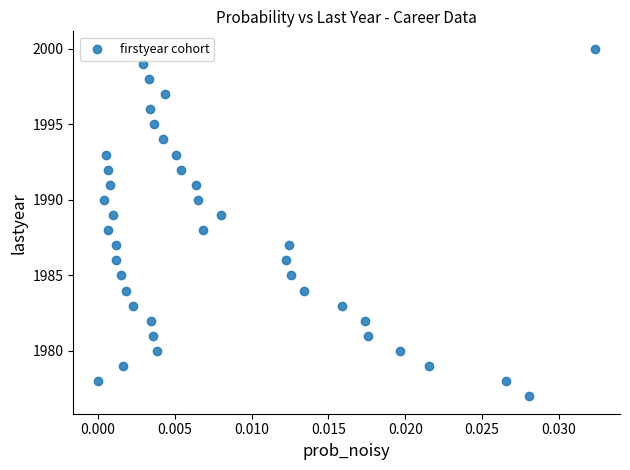

What is the range of Y values (max minus min)?

23